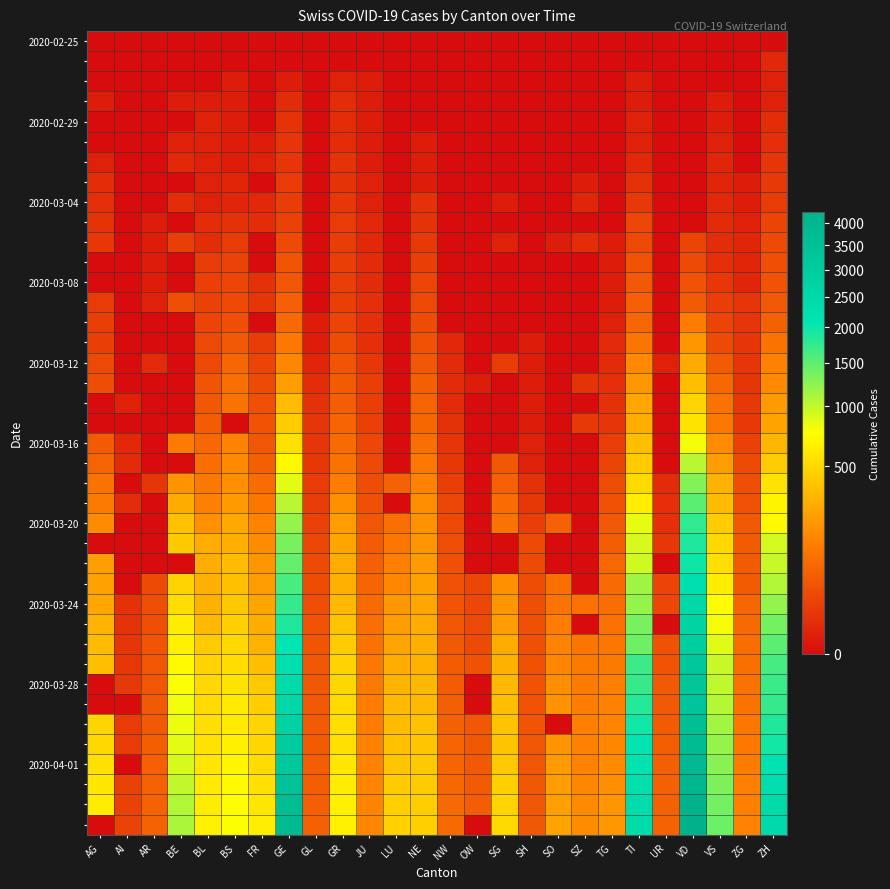

What is the spread (max minus min) of values at AI?

21